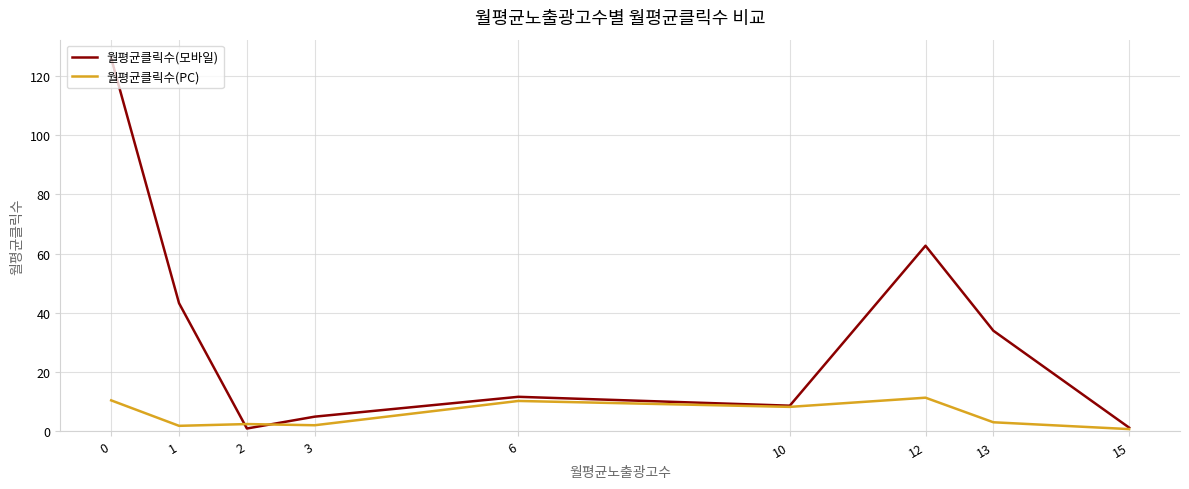

The value of 월평균클릭수(모바일) at 0 is 126.0. True or false?

True